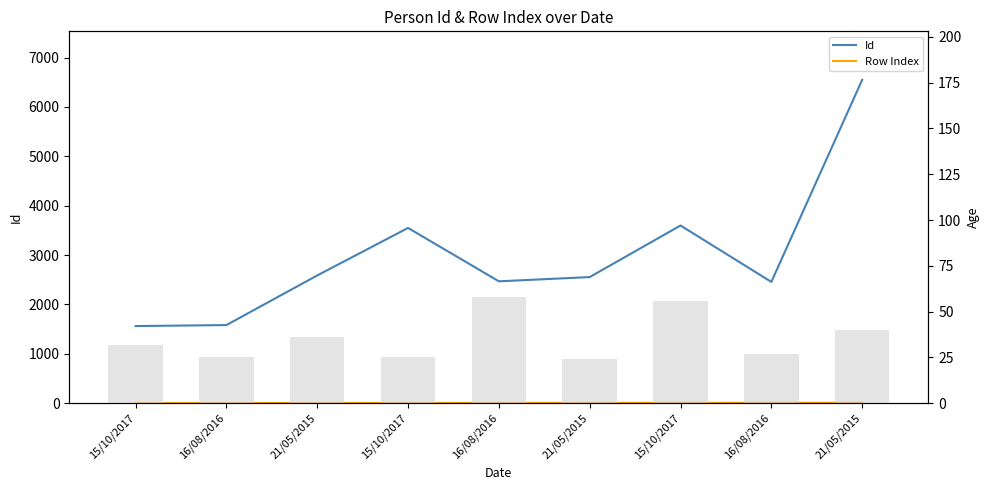

How many data points does each series have?

9